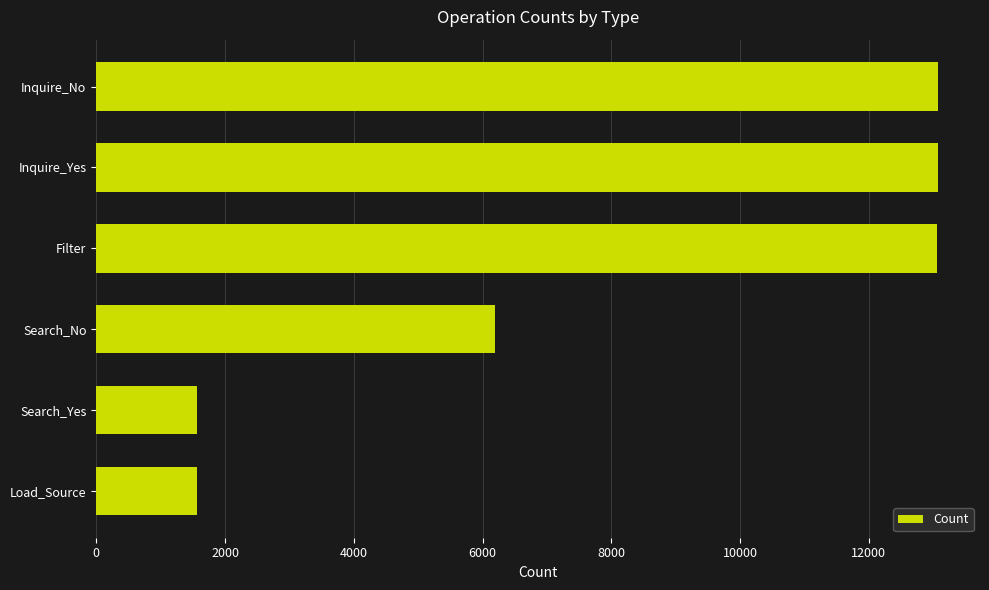

What is the difference between the maximum and second lowest values?

11505